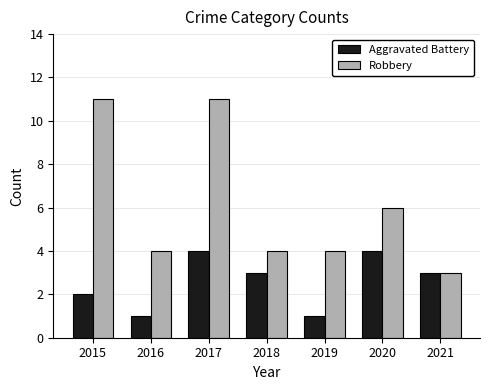

What is the value of the Aggravated Battery bar at the 5th from the left?

1